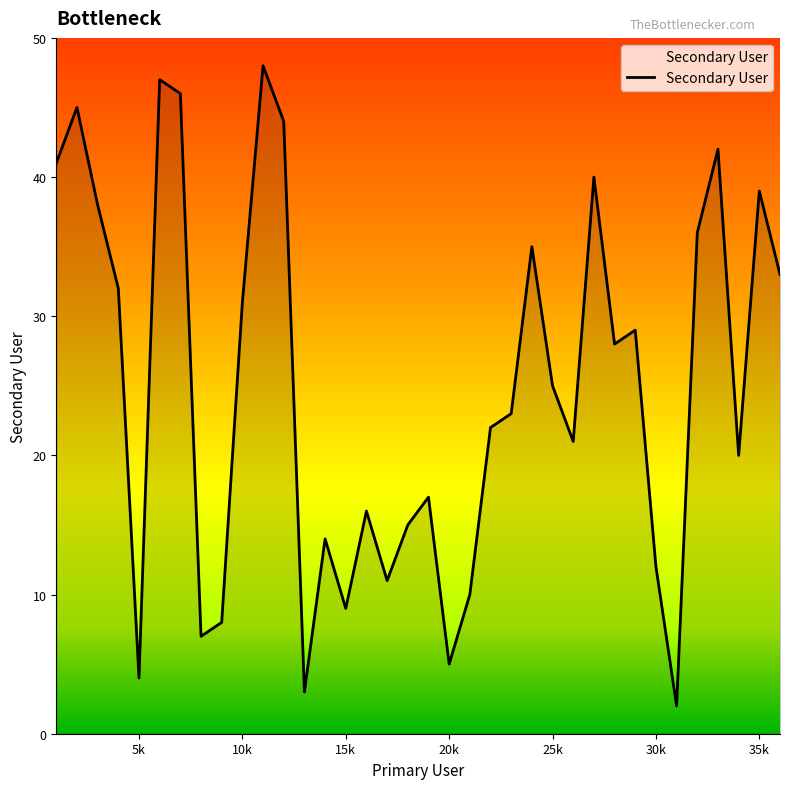

What is the difference between the maximum and minimum values?

46